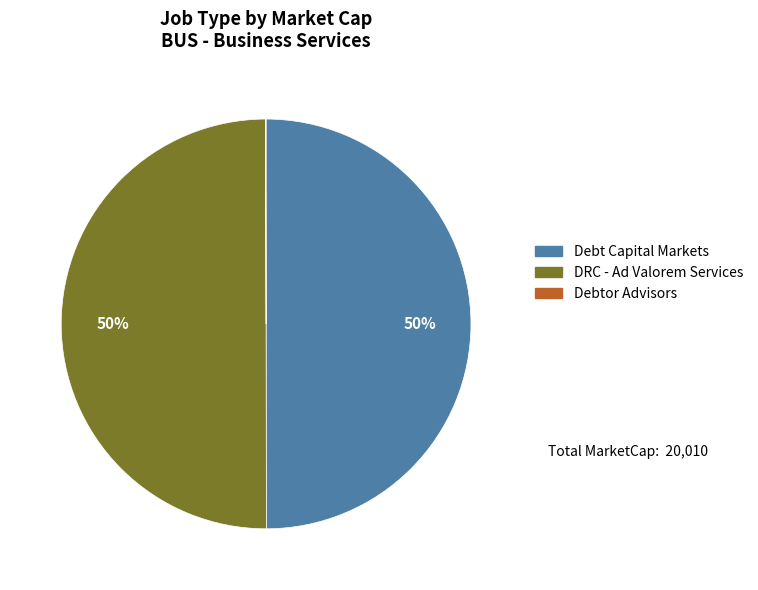

To the nearest percent, what percentage of the pie is Debt Capital Markets?

50%